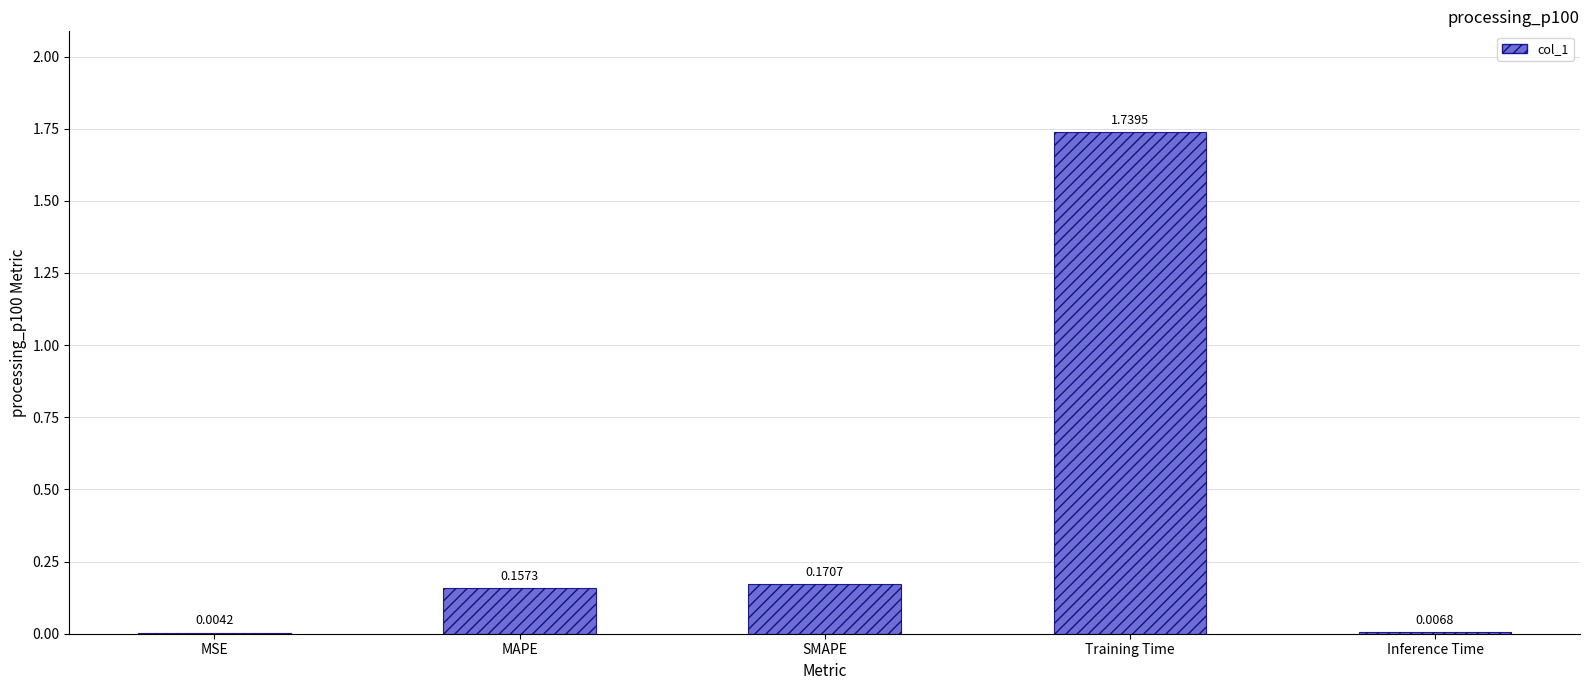

What is the sum of all values?

2.1